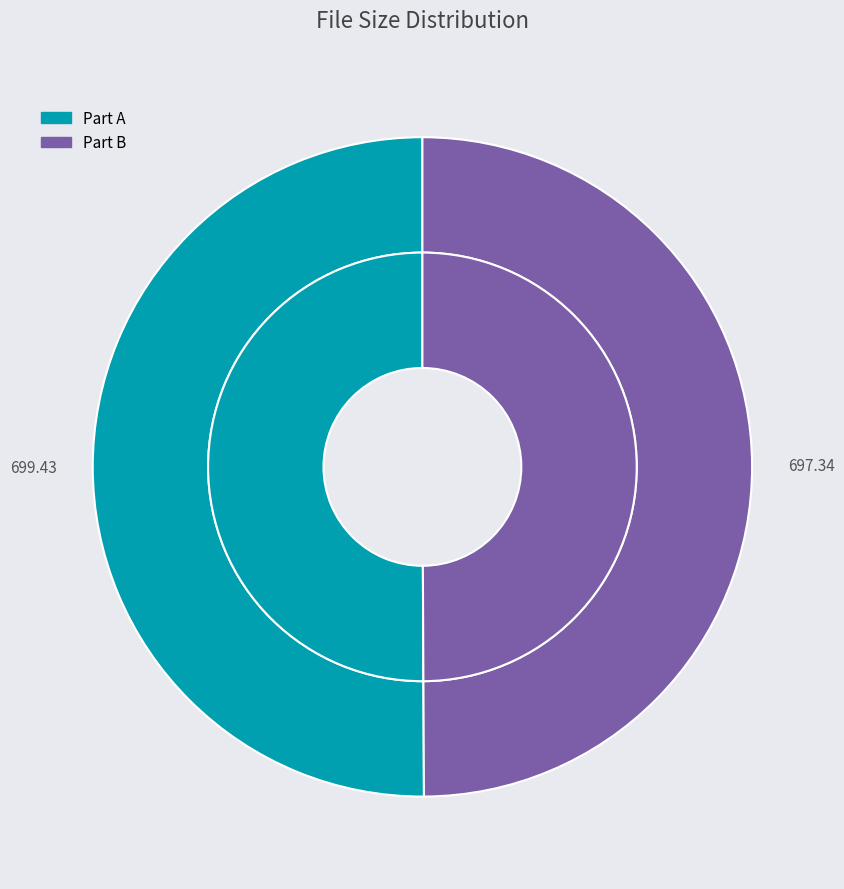

How many segments does this pie chart have?

2